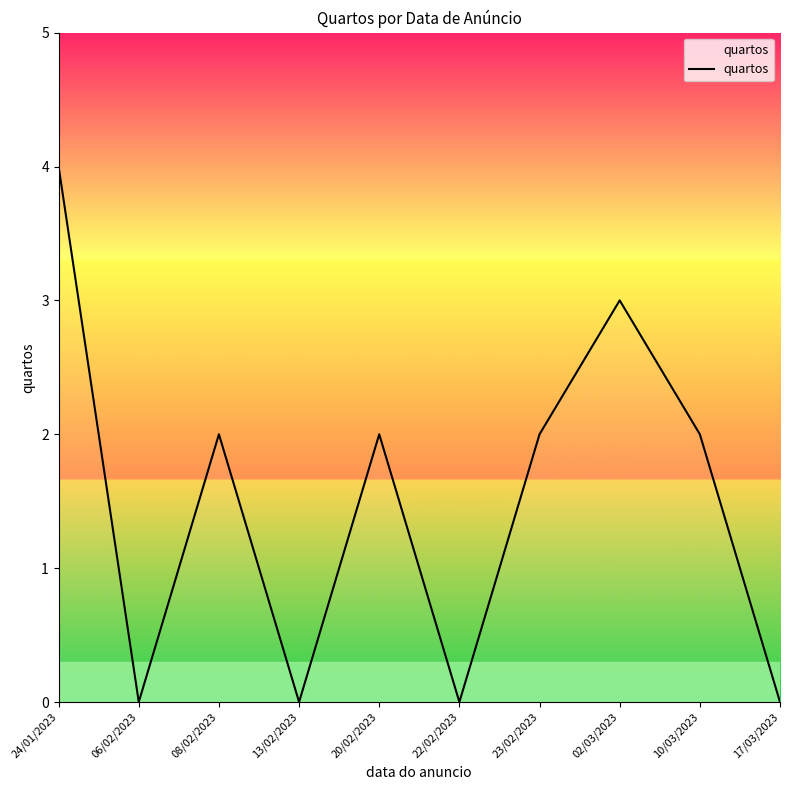

What is the greatest value displayed?

4